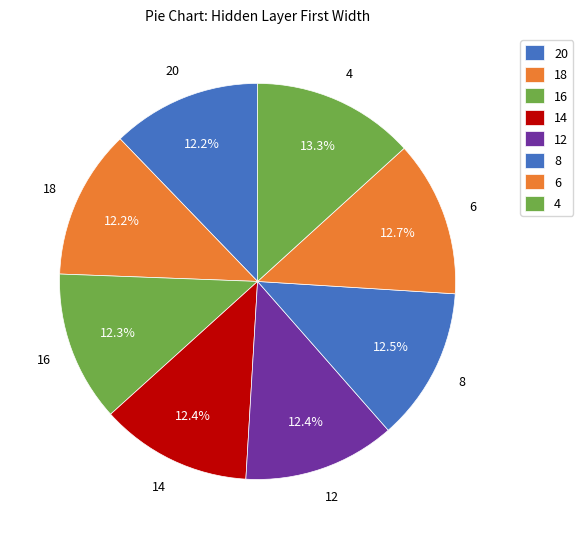

How many slices are in this pie chart?

8